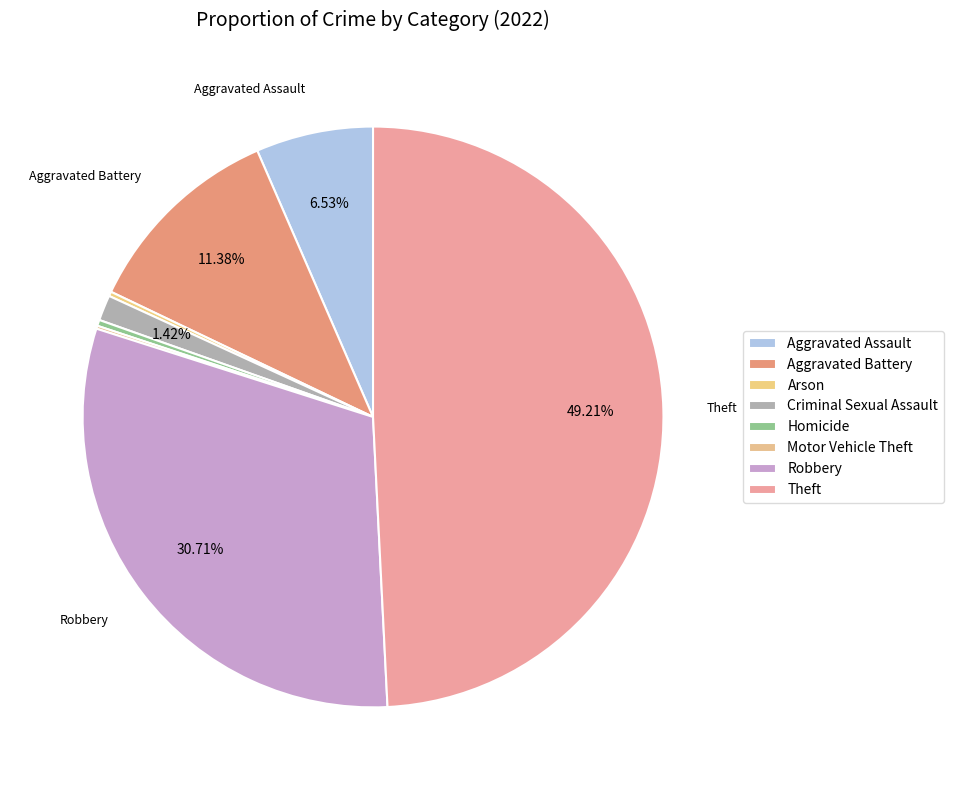

Is it true that Aggravated Battery is 2% of the pie?

False